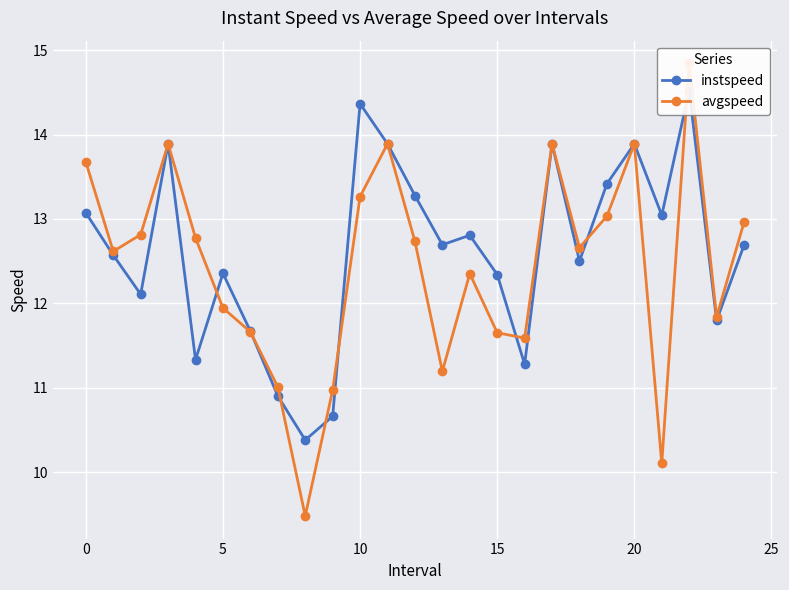

Which series changed the most between 11 and 20?

instspeed